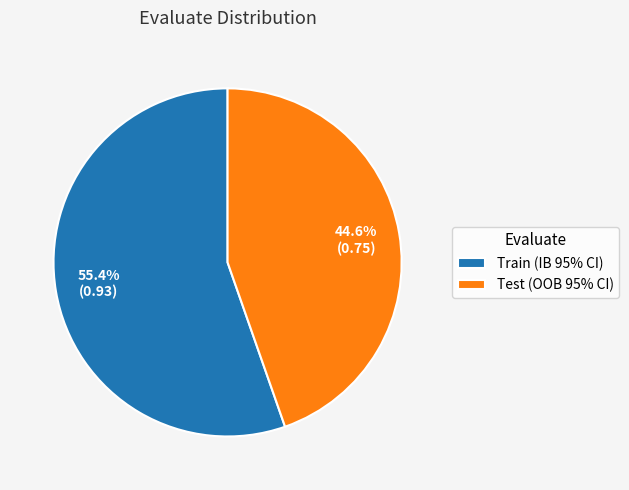

Does Test (OOB 95% CI) represent more than half of the total?

No